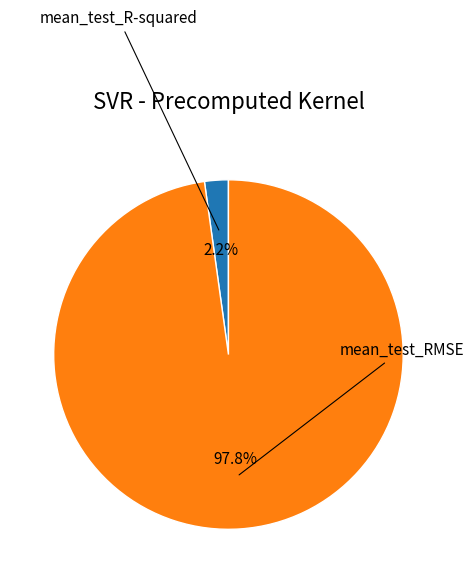

Is there a majority slice in this chart?

Yes